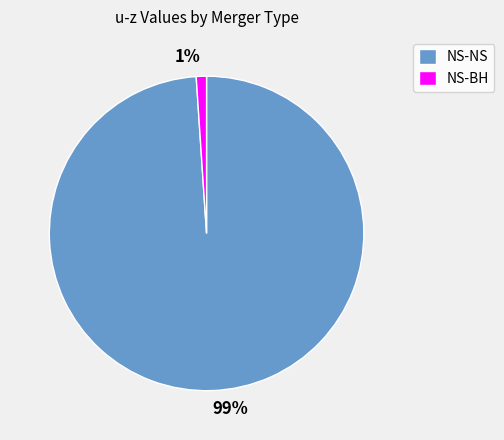

Combined, do 99% and 1% account for over 50%?

Yes